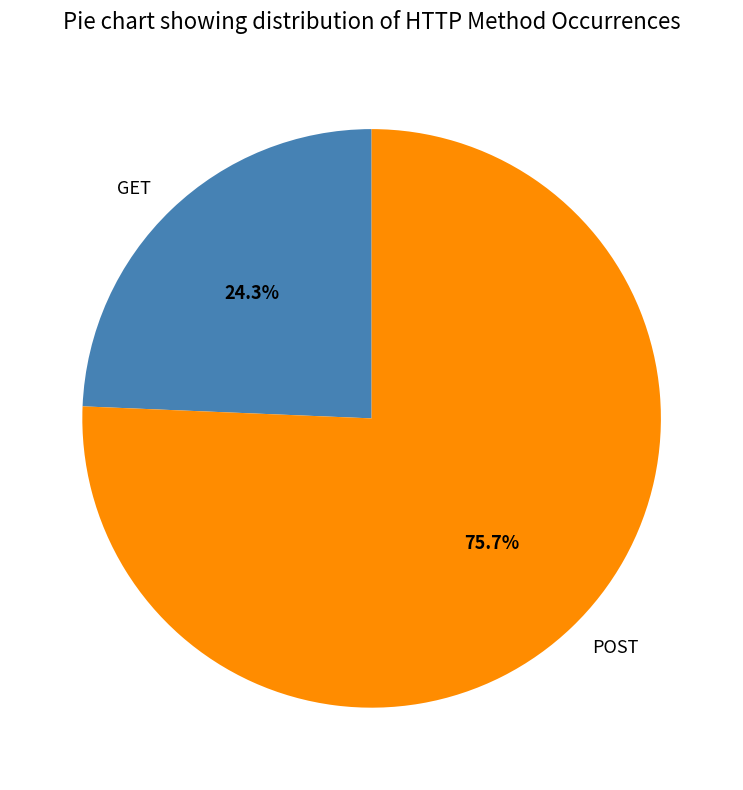

True or false: POST accounts for 90% of the total.

False